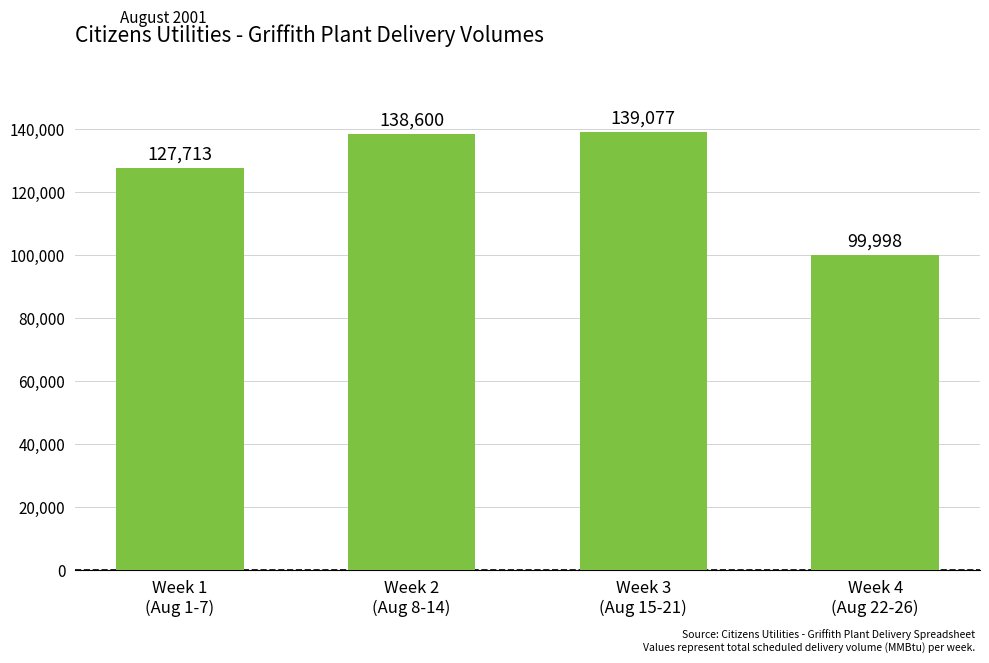

What is the sum of all values?

505388